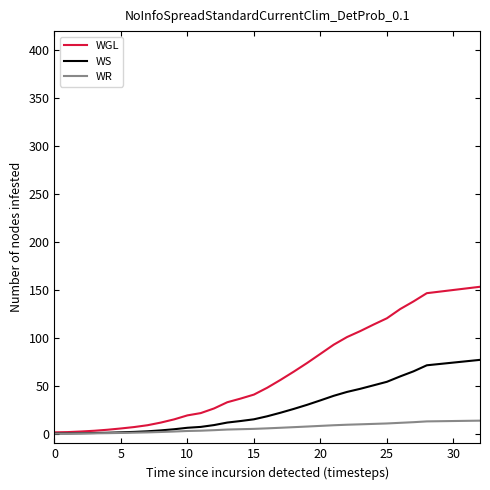

Which series has the largest total across all categories?

WGL